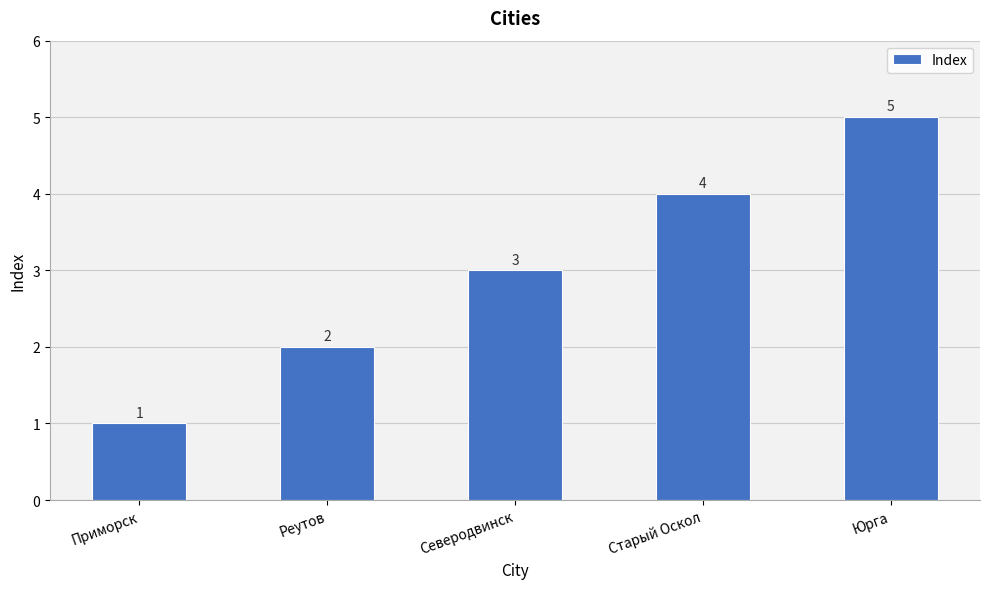

Reading left to right, what are all the values shown in this chart?

1	2	3	4	5